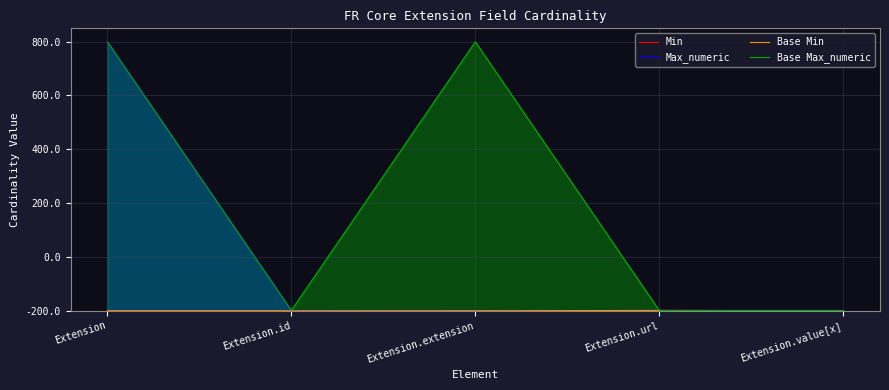

Which series has the widest spread of values?

Max_numeric